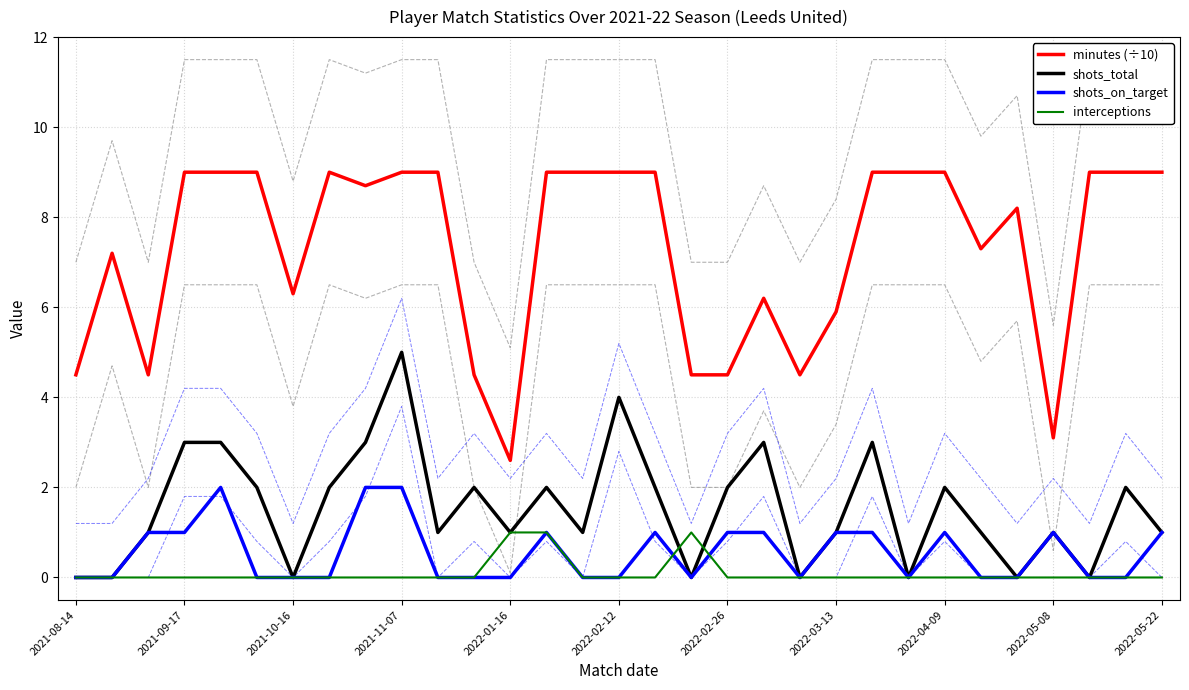

True or false: shots_total and minutes (÷10) intersect in this chart.

False